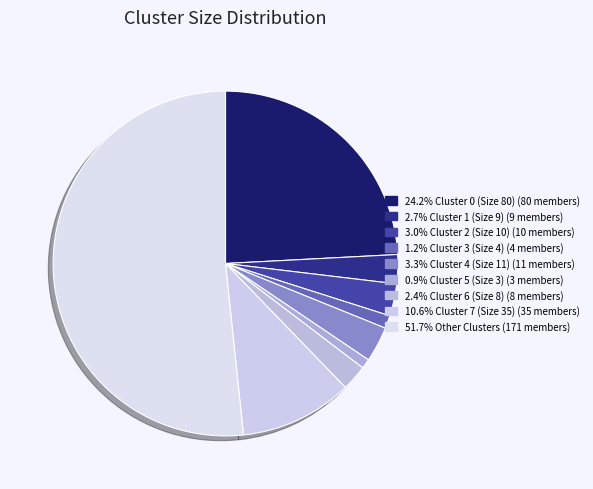

How many slices are in this pie chart?

9